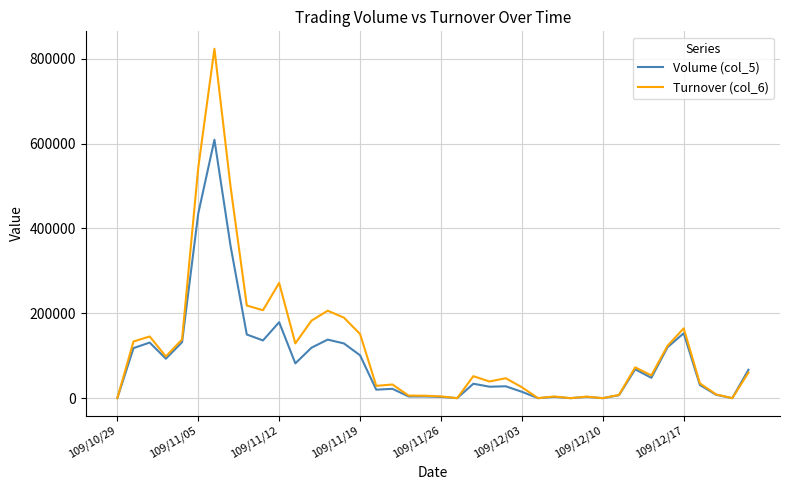

Which series has the widest spread of values?

Turnover (col_6)